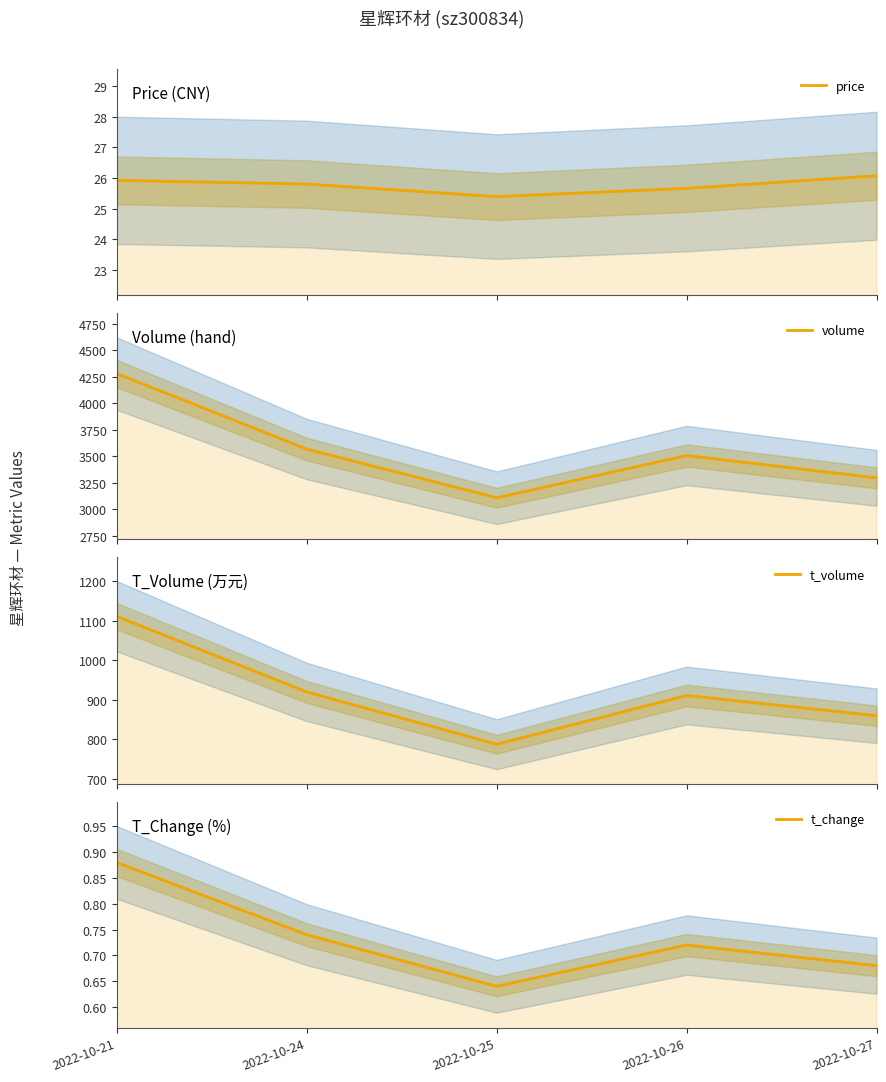

What is the difference between the maximum and minimum values in the price series?

0.7